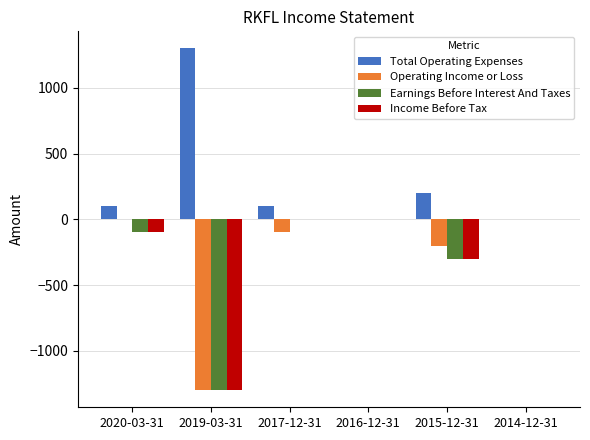

Which series has the largest total across all categories?

Total Operating Expenses